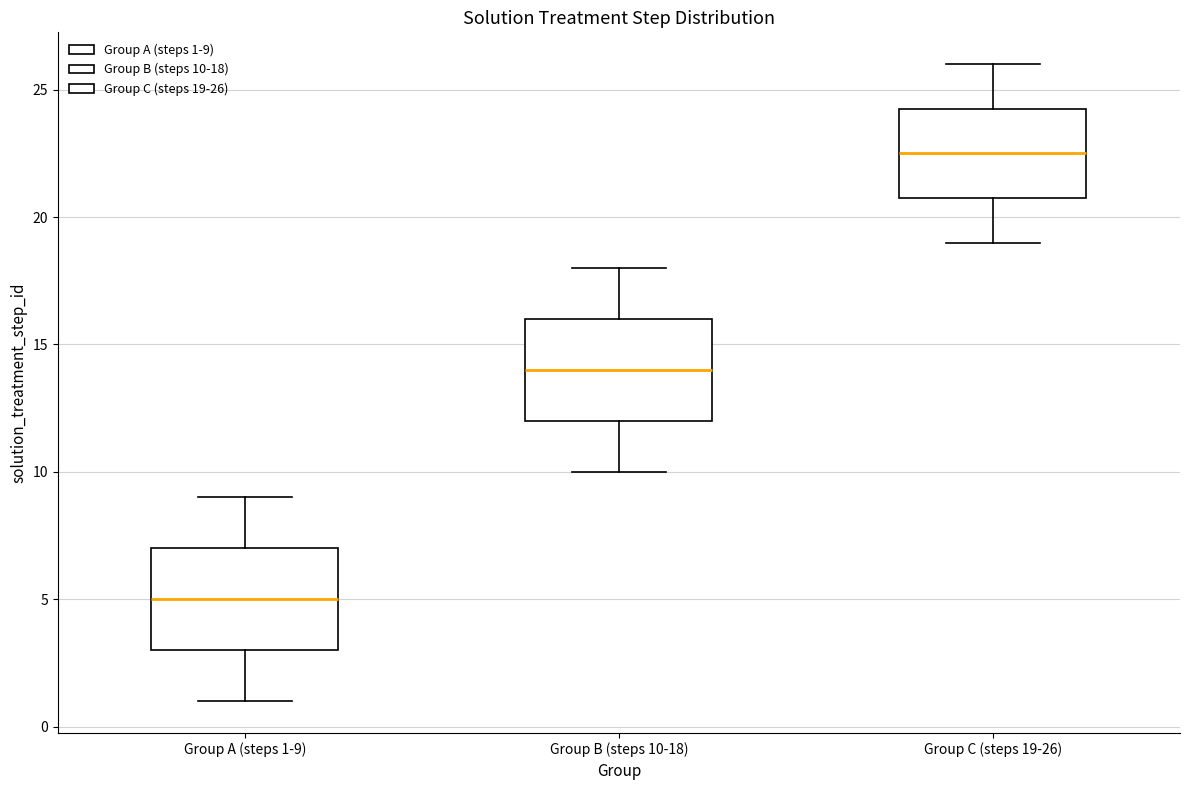

Reading left to right, read every box against the y-axis: the position of its median line, the range the box covers, and the ends of its whiskers. The values are not printed on the chart, so give them approximately, as read against the axis.

Group A (steps 1-9): median 5.0, box 3.0 to 7.0, whiskers 1.0 to 9.0
Group B (steps 10-18): median 14.0, box 12.0 to 16.0, whiskers 10.0 to 18.0
Group C (steps 19-26): median 22.5, box 21.0 to 24.5, whiskers 19.0 to 26.0